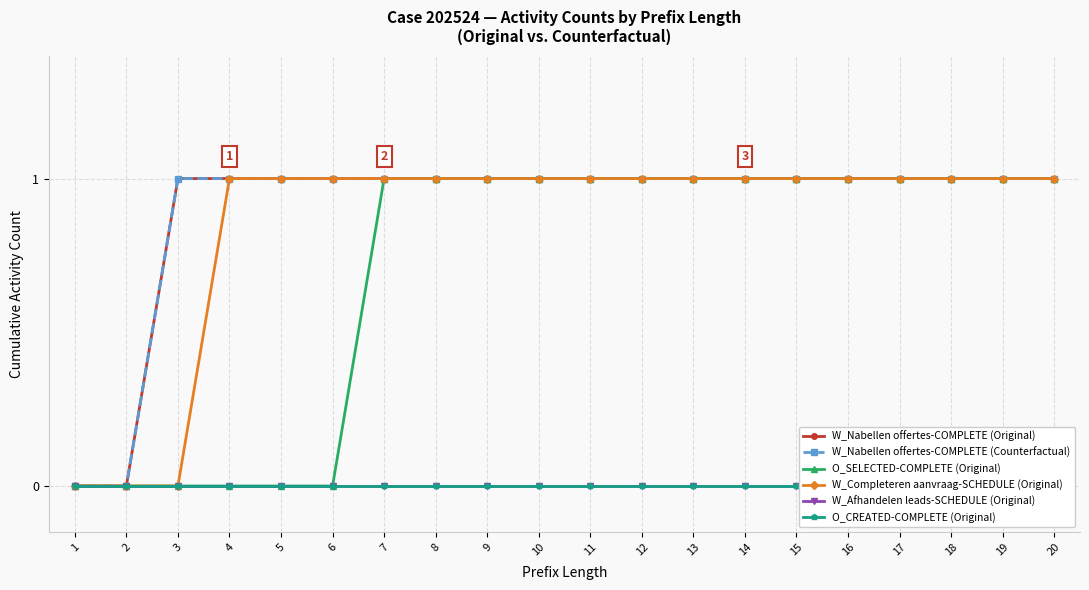

Reading left to right, transcribe all the data shown in this chart.

W_Nabellen offertes-COMPLETE (Original): 1=0	2=0	3=1	4=1	5=1	6=1	7=1	8=1	9=1	10=1	11=1	12=1	13=1	14=1	15=1	16=1	17=1	18=1	19=1	20=1
W_Nabellen offertes-COMPLETE (Counterfactual): 1=0	2=0	3=1	4=1	5=1	6=1	7=1	8=1	9=1	10=1	11=1	12=1	13=1	14=1	15=1	16=1	17=1	18=1	19=1	20=1
O_SELECTED-COMPLETE (Original): 1=0	2=0	3=0	4=0	5=0	6=0	7=1	8=1	9=1	10=1	11=1	12=1	13=1	14=1	15=1	16=1	17=1	18=1	19=1	20=1
W_Completeren aanvraag-SCHEDULE (Original): 1=0	2=0	3=0	4=1	5=1	6=1	7=1	8=1	9=1	10=1	11=1	12=1	13=1	14=1	15=1	16=1	17=1	18=1	19=1	20=1
W_Afhandelen leads-SCHEDULE (Original): 1=0	2=0	3=0	4=0	5=0	6=0	7=0	8=0	9=0	10=0	11=0	12=0	13=0	14=0	15=0	16=0	17=0	18=0	19=0	20=0
O_CREATED-COMPLETE (Original): 1=0	2=0	3=0	4=0	5=0	6=0	7=0	8=0	9=0	10=0	11=0	12=0	13=0	14=0	15=0	16=0	17=0	18=0	19=0	20=0